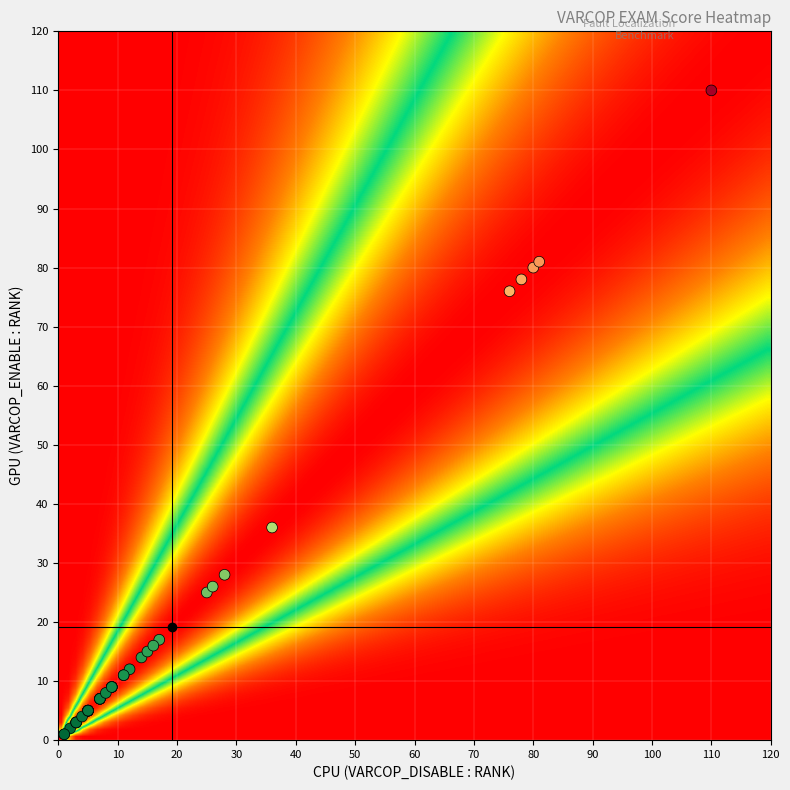

What Y value in the scatter plot is closest to 55?

36